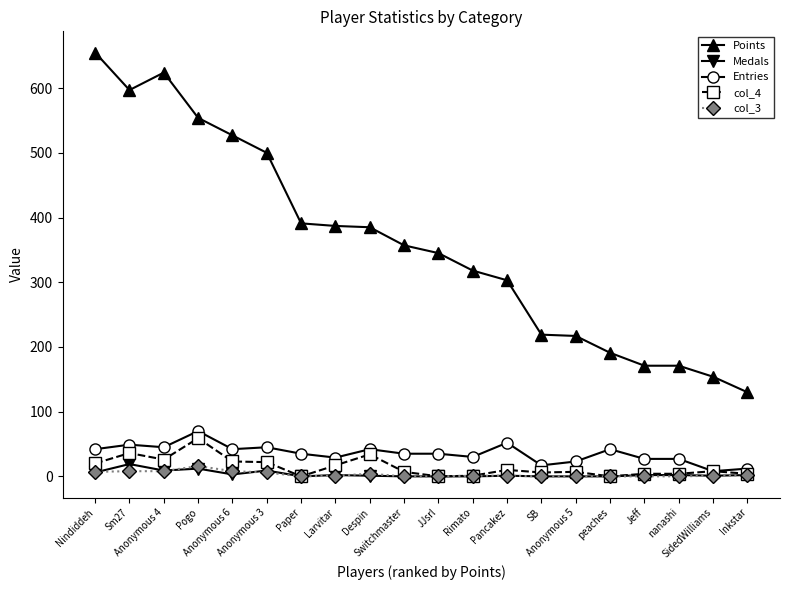

At how many categories does at least one series exceed 118?

20